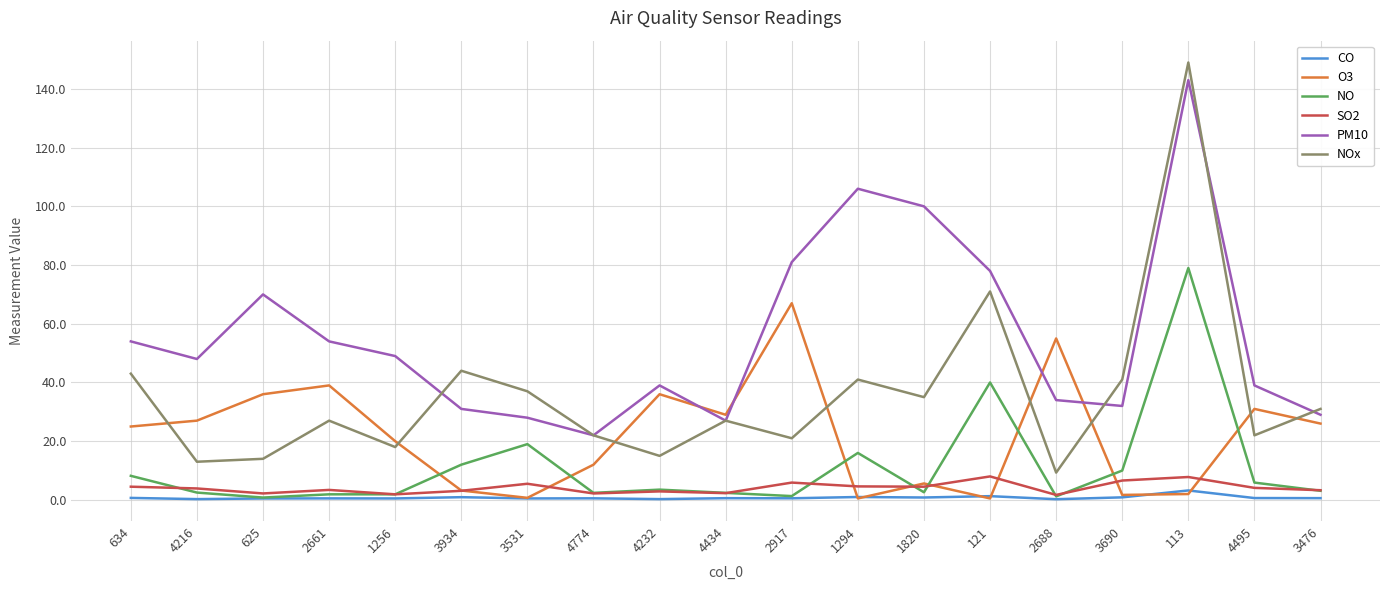

The value of NO at 1256 is 1.9. True or false?

True